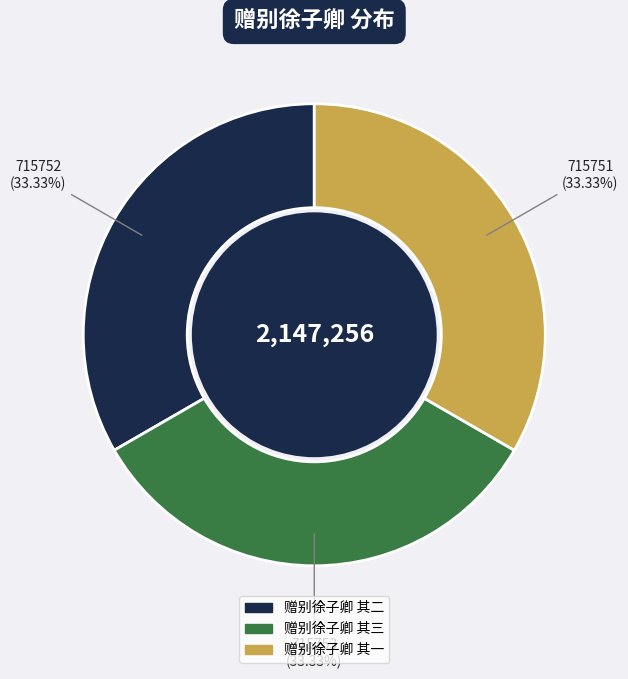

Is there any slice that represents more than half of the pie?

No